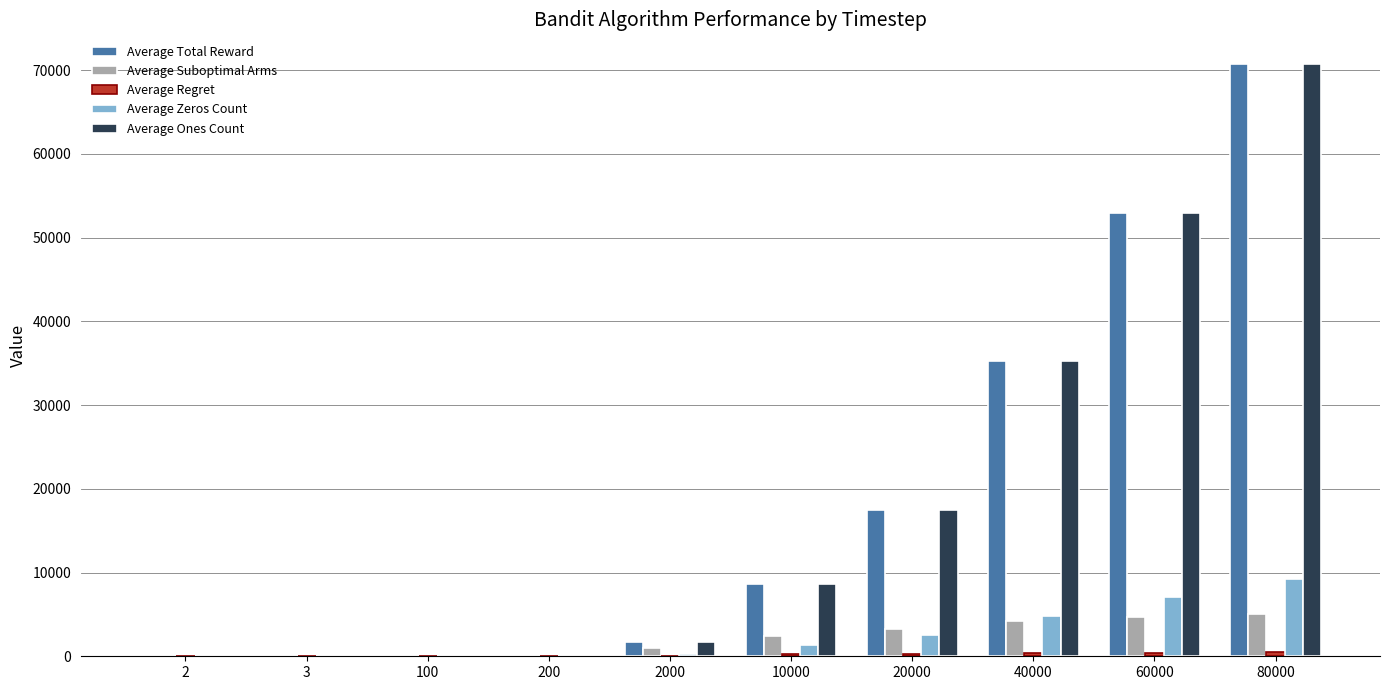

At which category is the sum across all series the highest?

80000